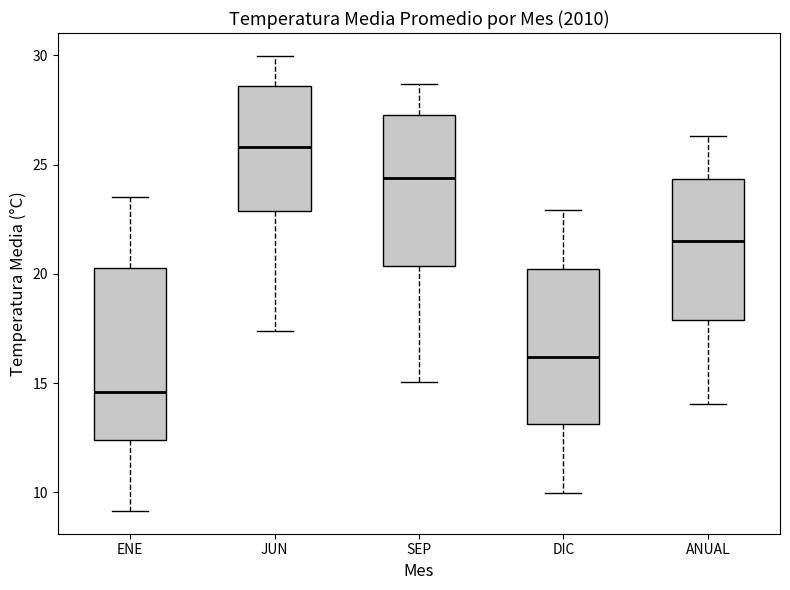

Reading left to right, transcribe this box plot: for each box, give where its median line is, the range the box spans, and where its two whiskers end, as read against the y-axis. The values are not printed on the chart, so give them approximately, as read against the axis.

ENE: median 14.5, box 12.5 to 20.5, whiskers 9.0 to 23.5
JUN: median 26.0, box 23.0 to 28.5, whiskers 17.5 to 30.0
SEP: median 24.5, box 20.5 to 27.5, whiskers 15.0 to 28.5
DIC: median 16.0, box 13.0 to 20.0, whiskers 10.0 to 23.0
ANUAL: median 21.5, box 18.0 to 24.5, whiskers 14.0 to 26.5